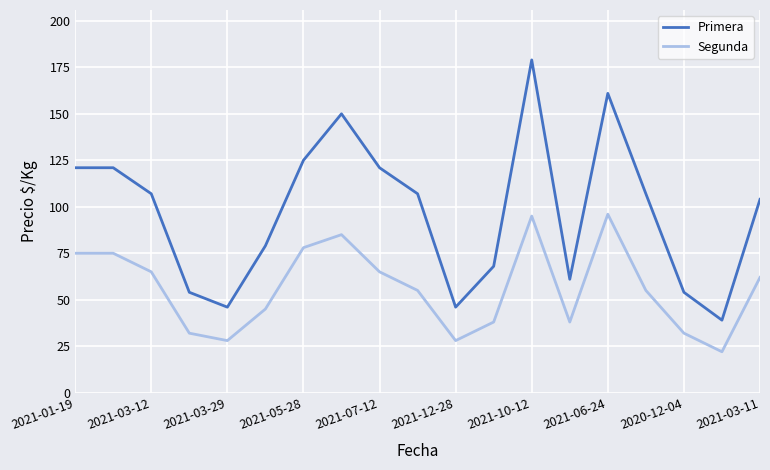

What is the lowest value of the Primera series?

39